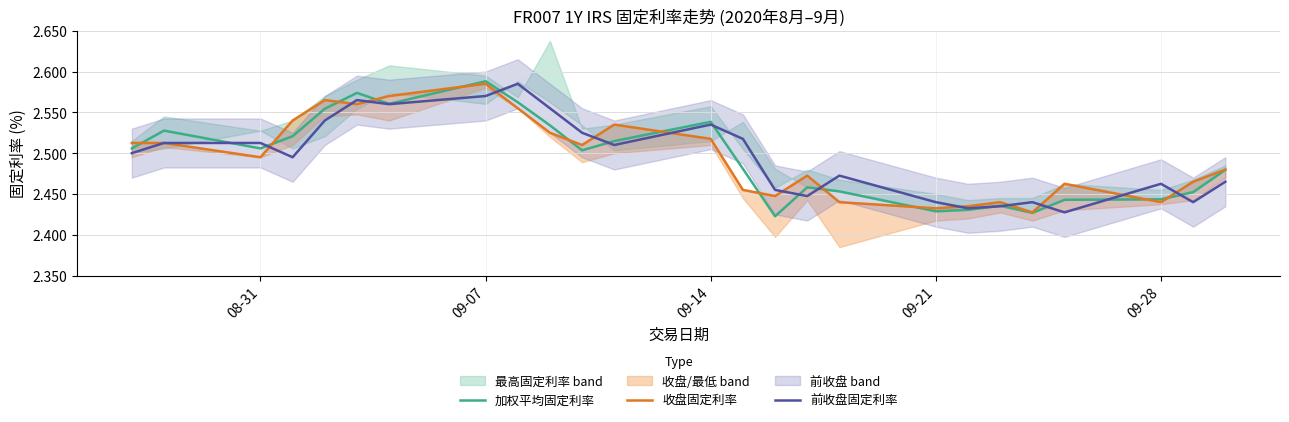

Is it true that 加权平均固定利率 equals 4.6 at 09-07?

False